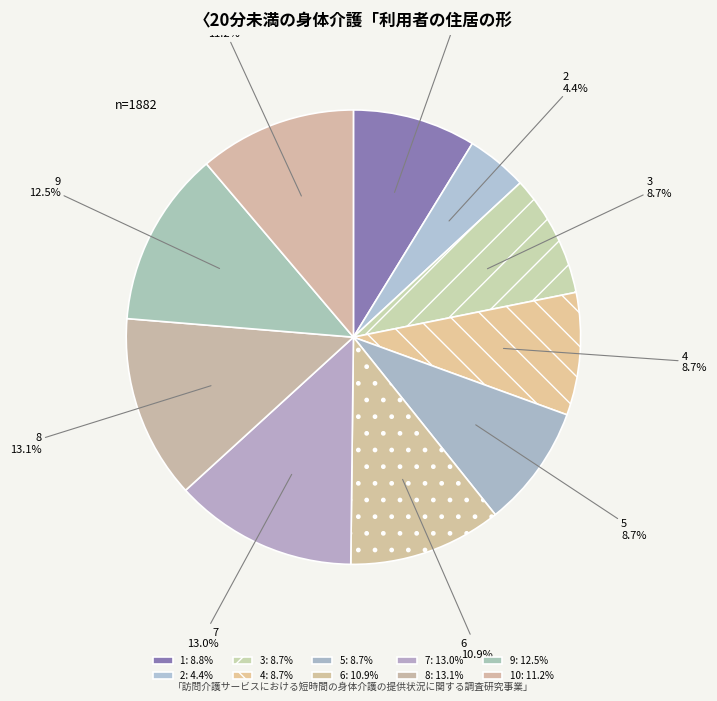

Is there a majority slice in this chart?

No